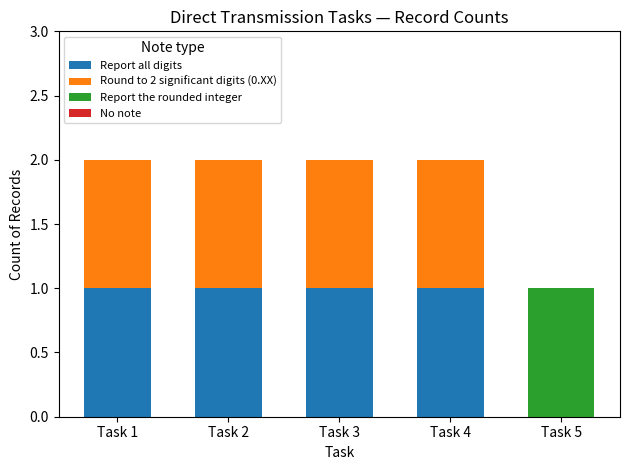

True or false: Report all digits has a value of 1 at Task 3.

True